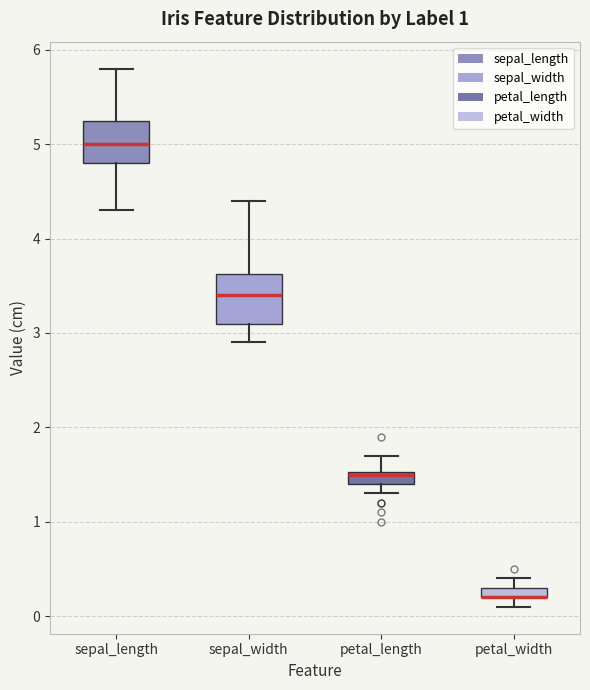

Where is the lower edge of the box for sepal_width on the y-axis? The values are not printed on the chart, so give them approximately, as read against the axis.

3.1